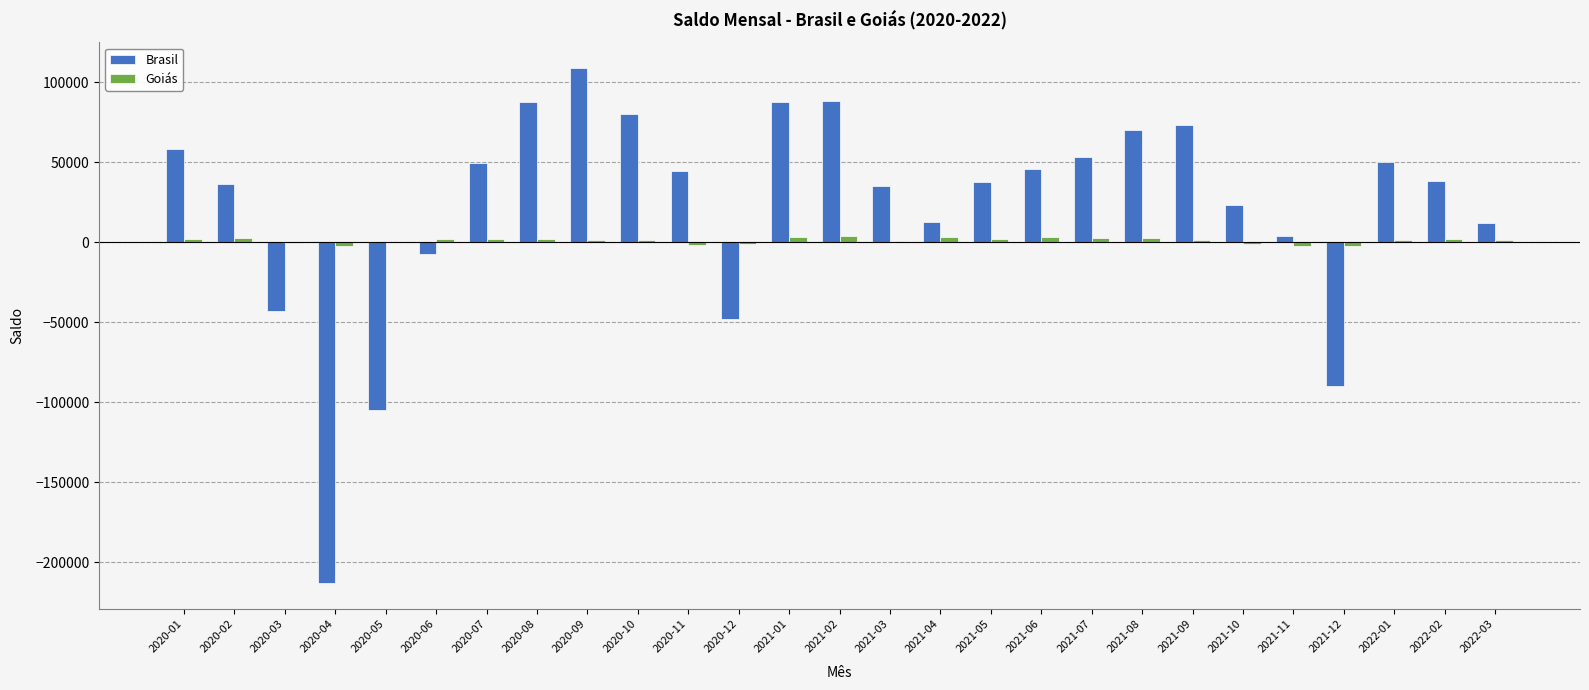

What is the greatest value displayed?

108739